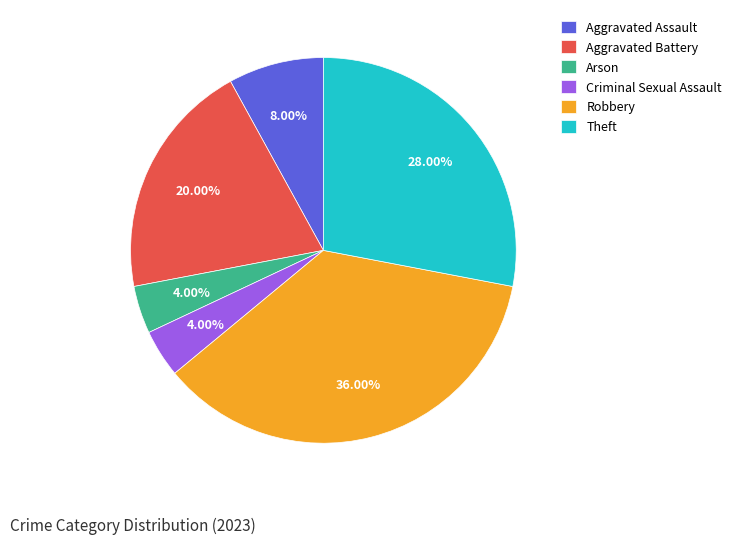

What is the largest slice in the pie chart?

Robbery